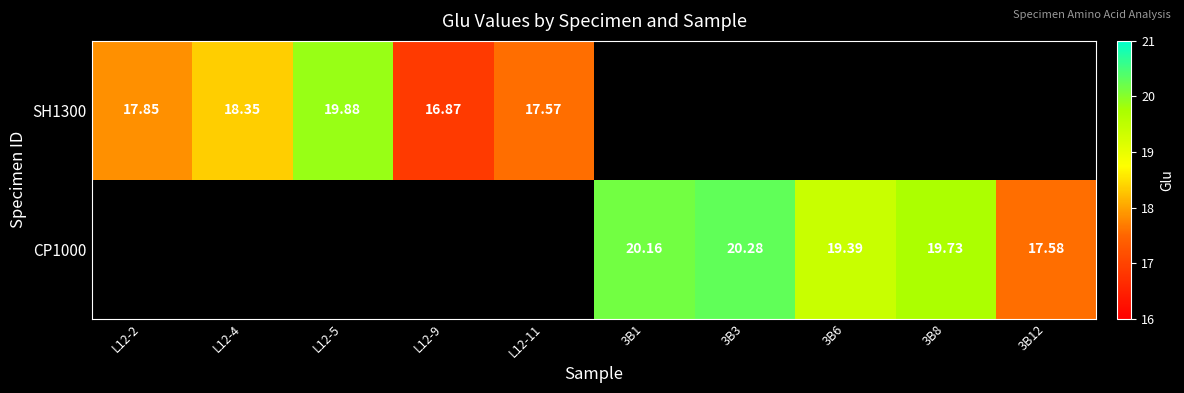

Which series has the largest range (max minus min)?

SH1300